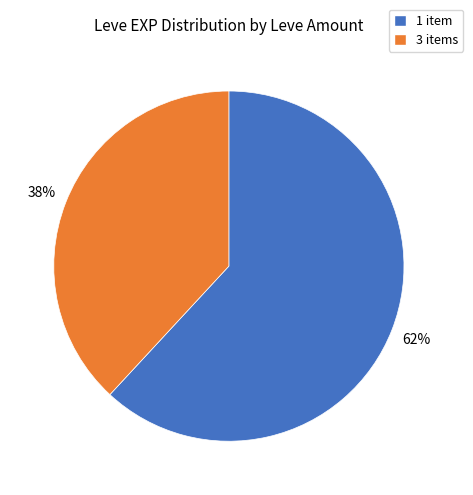

To the nearest percent, what is the difference between the 1 item and 3 items slice percentages?

24%